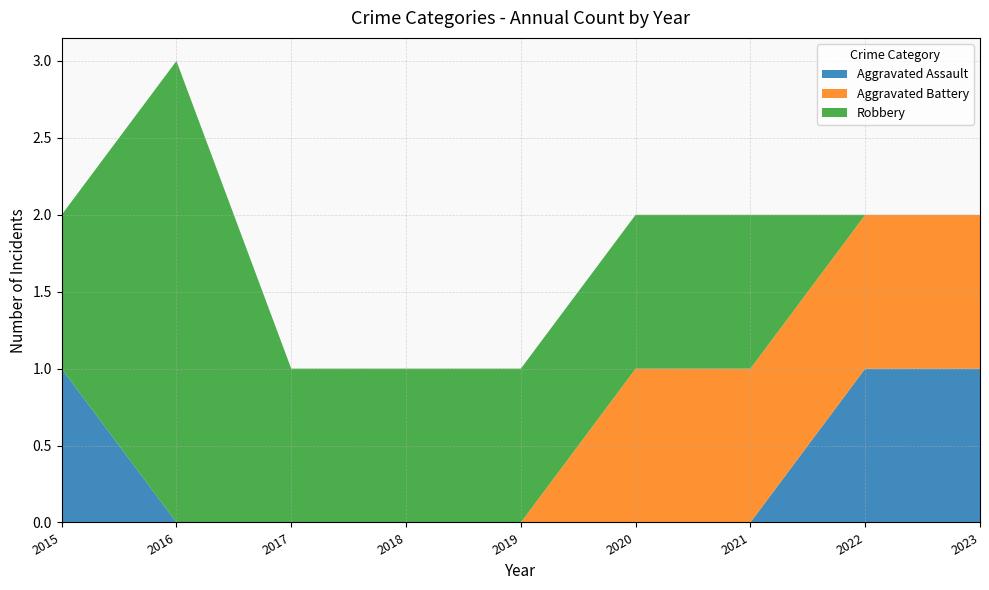

Reading left to right, what are all the values shown in this chart?

Aggravated Assault: 1	0	0	0	0	0	0	1	1
Aggravated Battery: 0	0	0	0	0	1	1	1	1
Robbery: 1	3	1	1	1	1	1	0	0